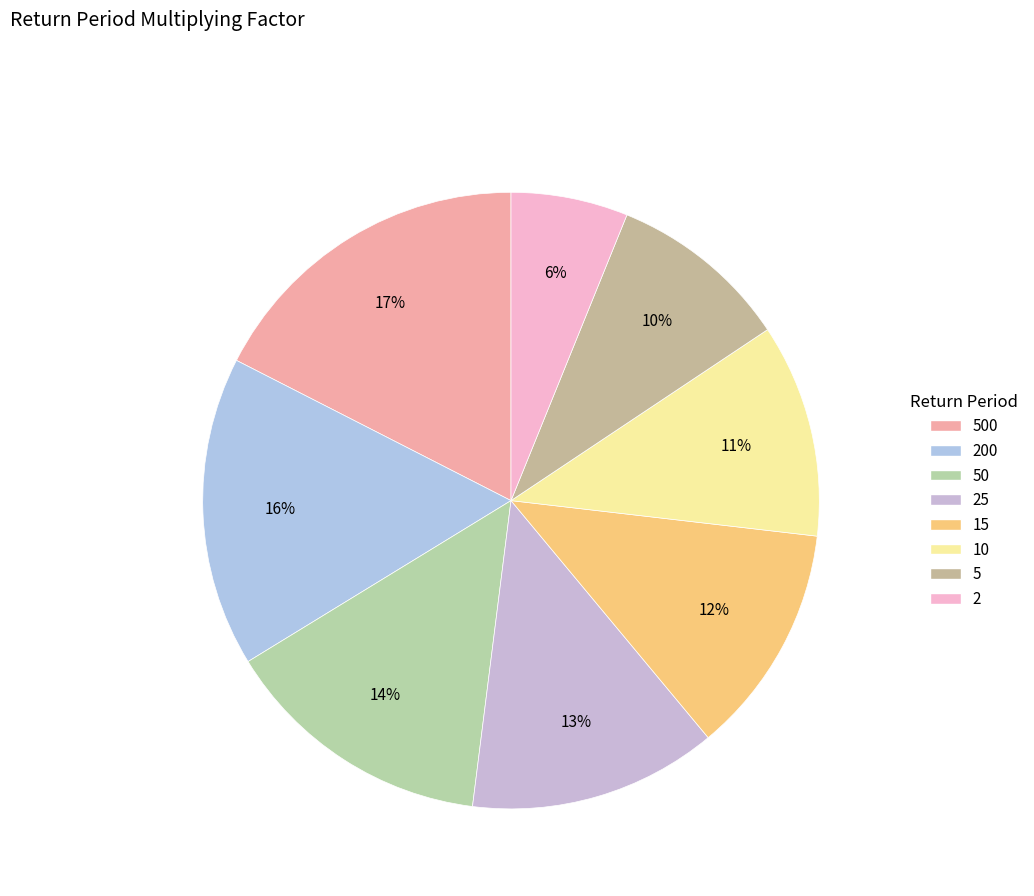

Which slice is the smallest?

2